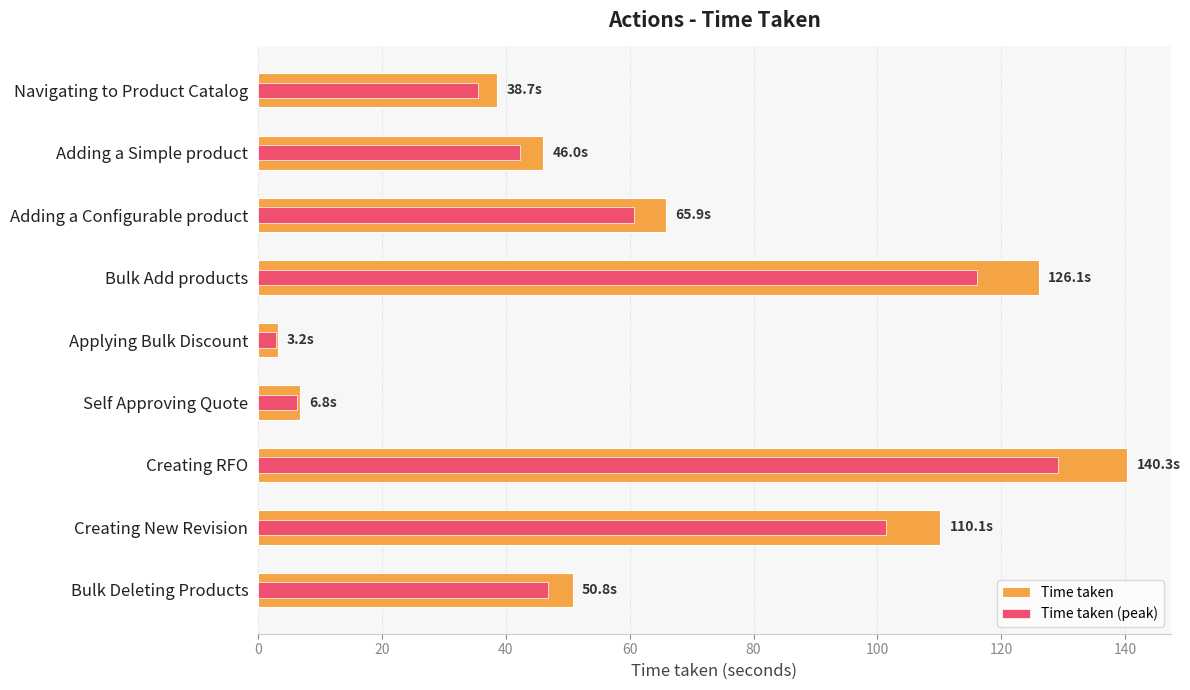

Reading left to right, extract all data points from this chart.

Time taken: 38.7	46.0	65.9	126.1	3.2	6.8	140.3	110.1	50.8
Time taken (peak): 35.6	42.4	60.6	116.0	2.9	6.3	129.1	101.3	46.7